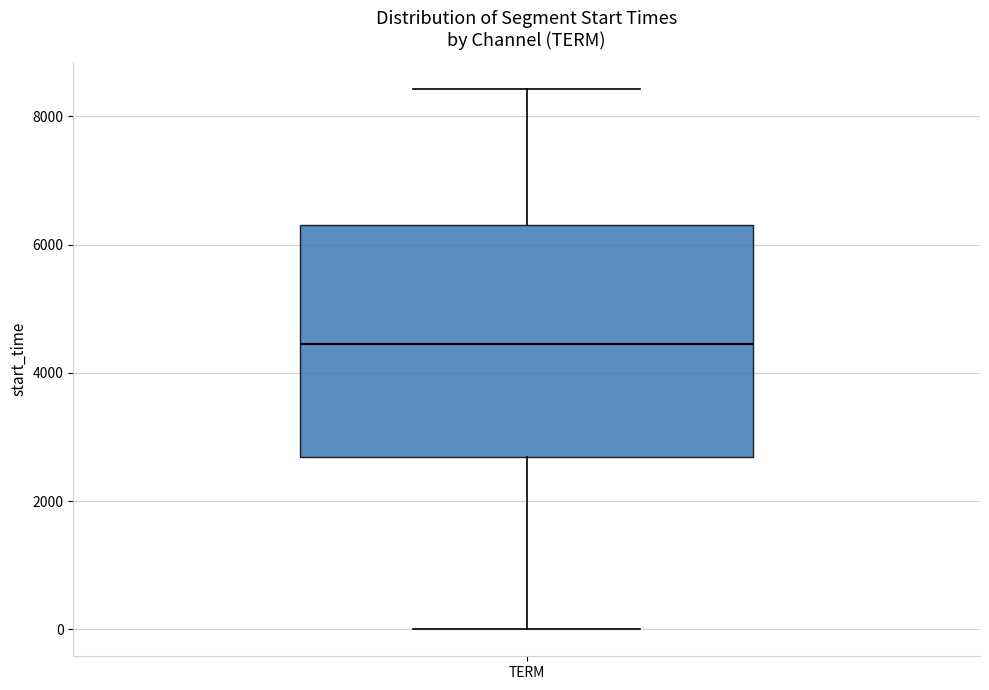

Where does the lower whisker of the box for TERM end on the y-axis? The values are not printed on the chart, so give them approximately, as read against the axis.

0